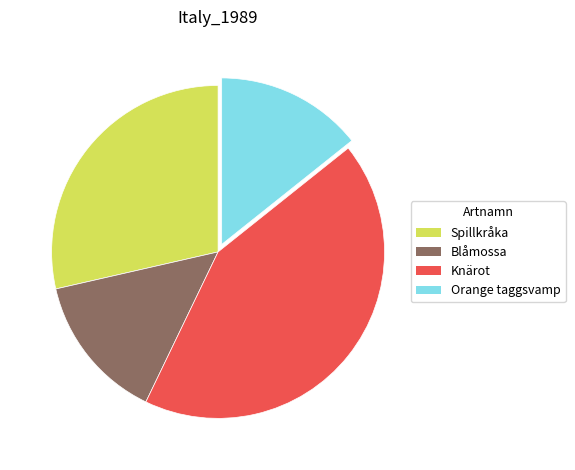

Does any single category account for the majority?

No